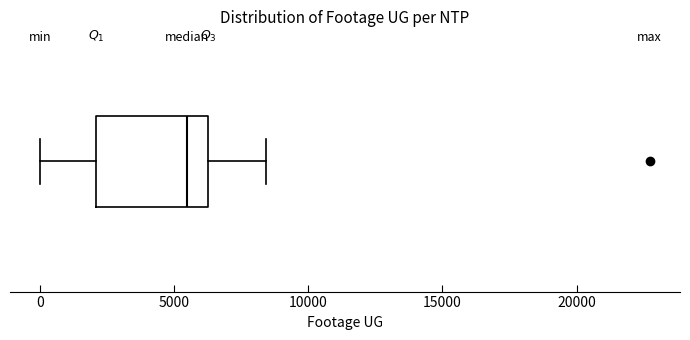

Transcribe this box plot: give where the median line is, the range the box spans, and where the two whiskers end, as read against the x-axis. The values are not printed on the chart, so give them approximately, as read against the axis.

median 5500, box 2000 to 6500, whiskers 0 to 8500